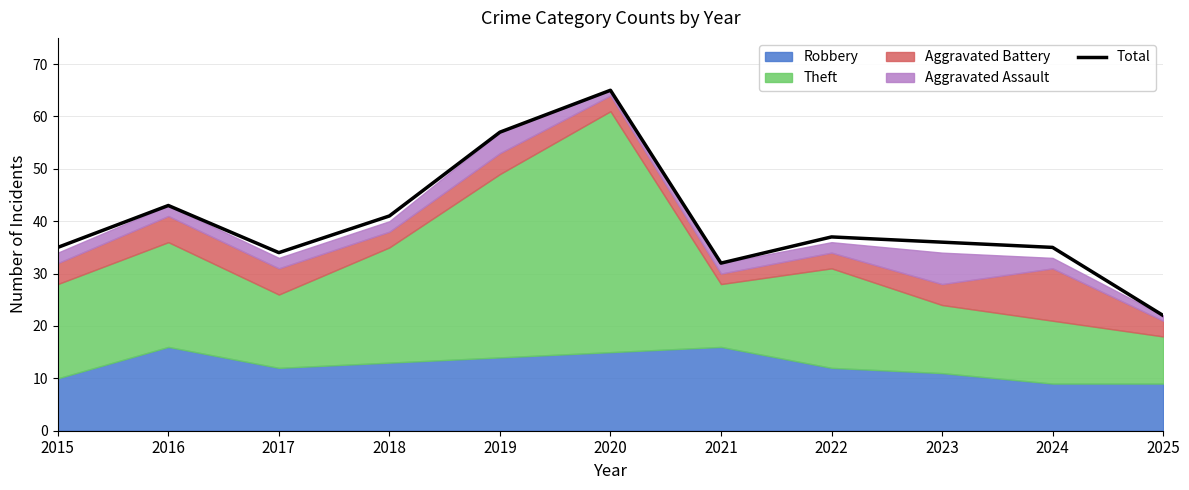

What is the ratio of the value at 2018 to the value at 2020?

0.6